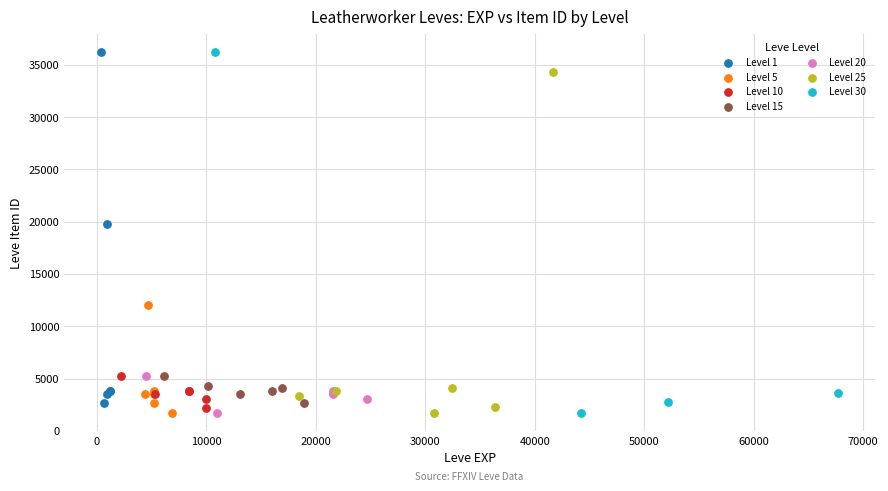

What are all the series names shown in the legend?

Level 1, Level 5, Level 10, Level 15, Level 20, Level 25, Level 30